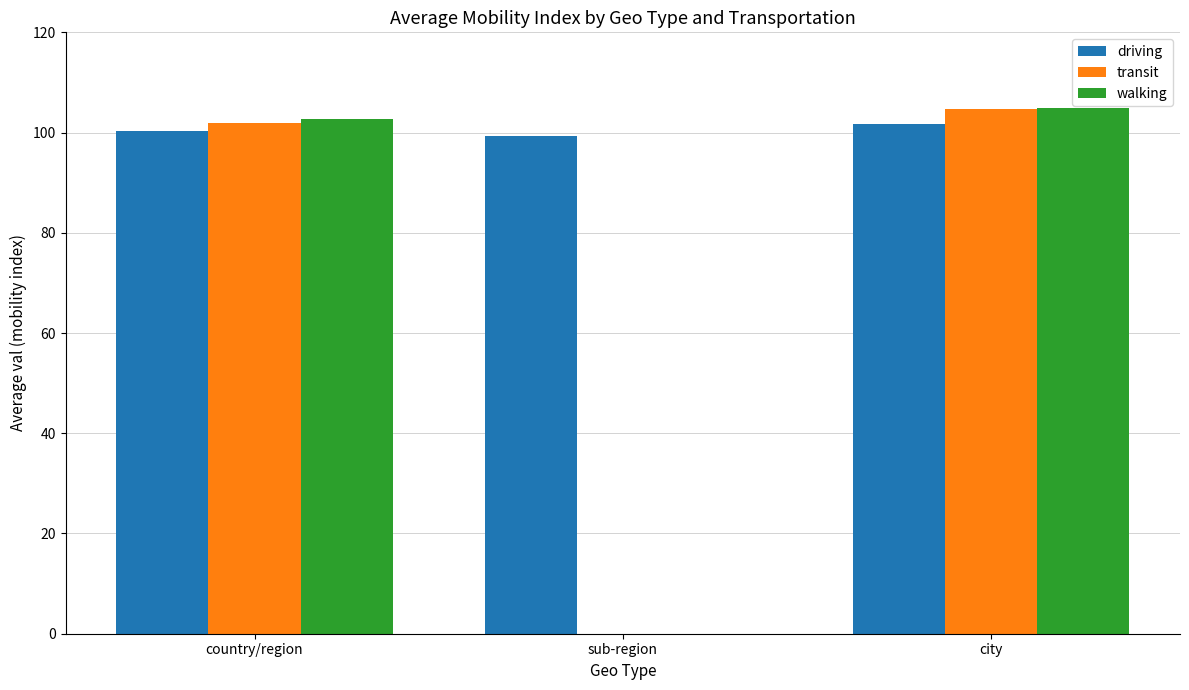

The walking series shows 49.9 at sub-region. True or false?

False